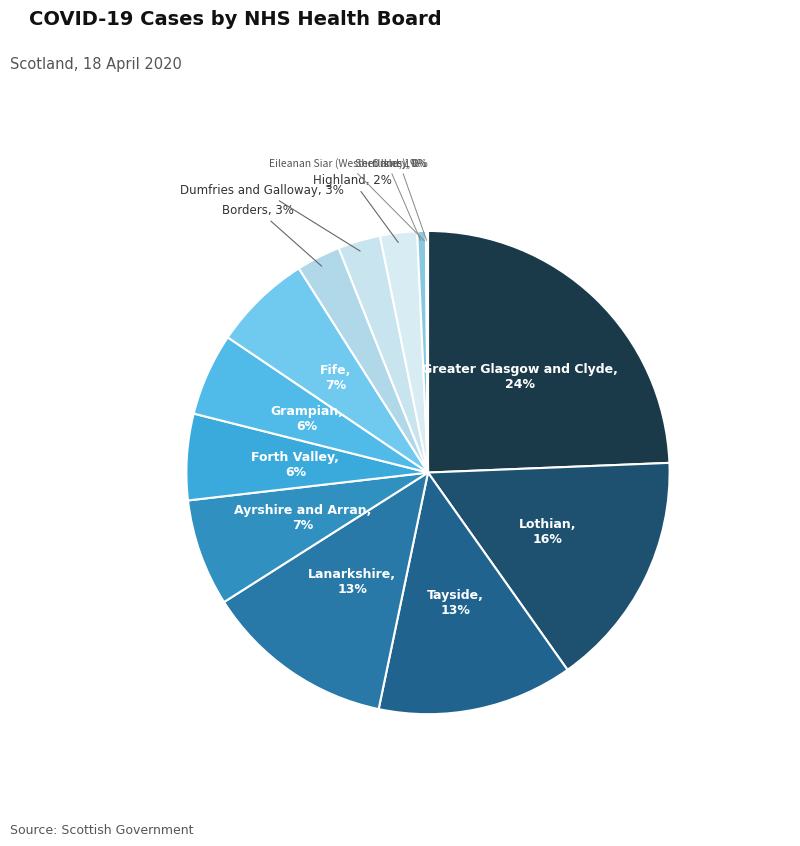

To the nearest percent, what is the difference between the largest and smallest slice percentages?

24%